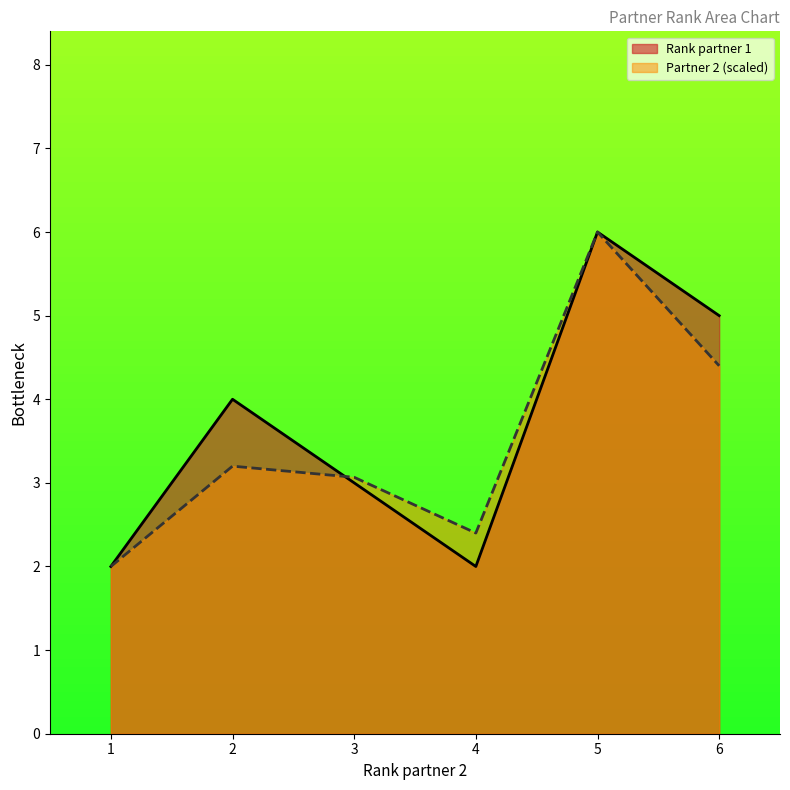

Which category has the highest value across all series?

5